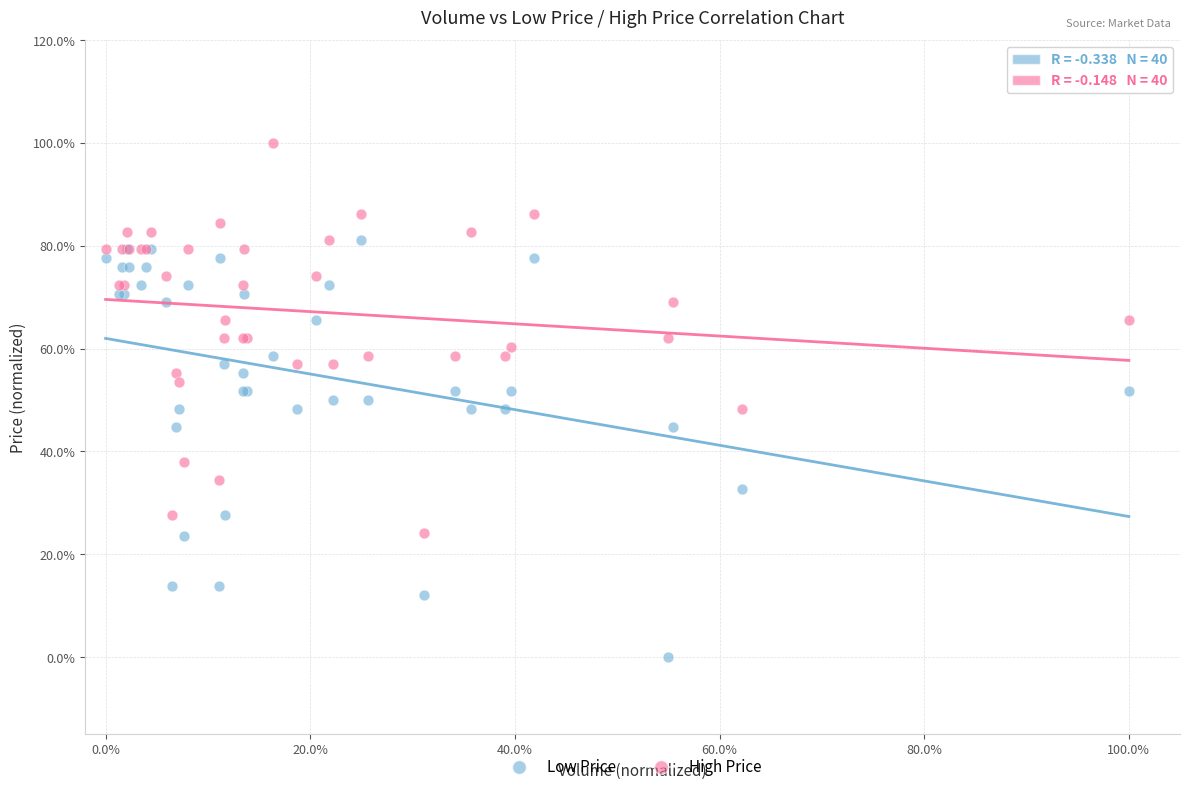

What are all the series names shown in the legend?

Low Price, High Price